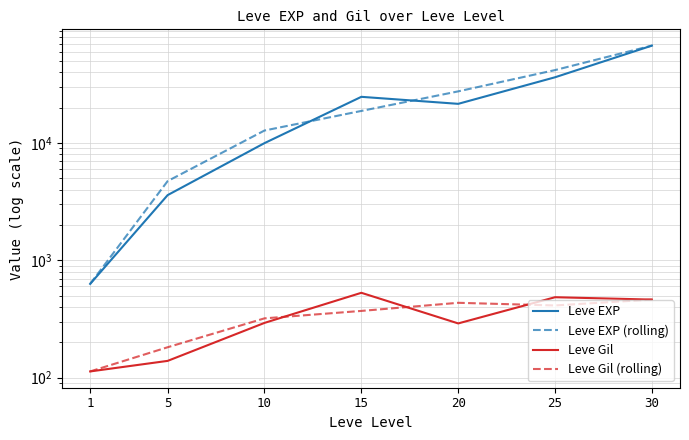

What is the sum of all Leve Gil values?

2312.0